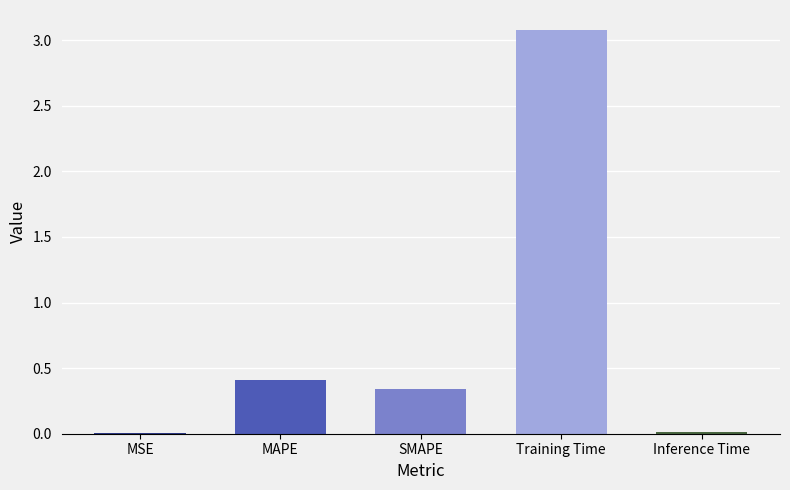

What is the change in value from MSE to SMAPE?

+0.3